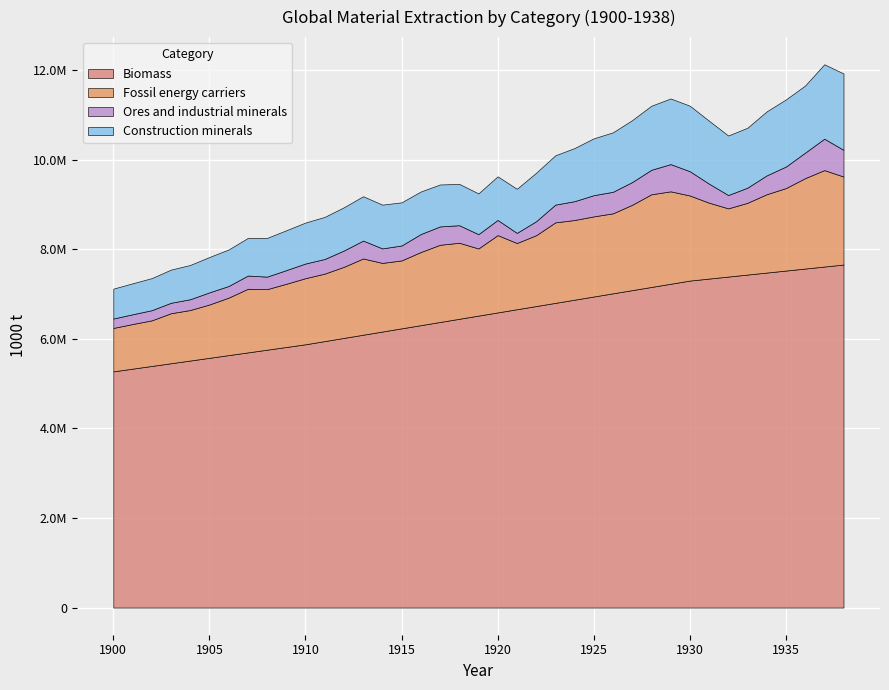

What is the value of the Fossil energy carriers point at the 28th from the left?

1905199.2